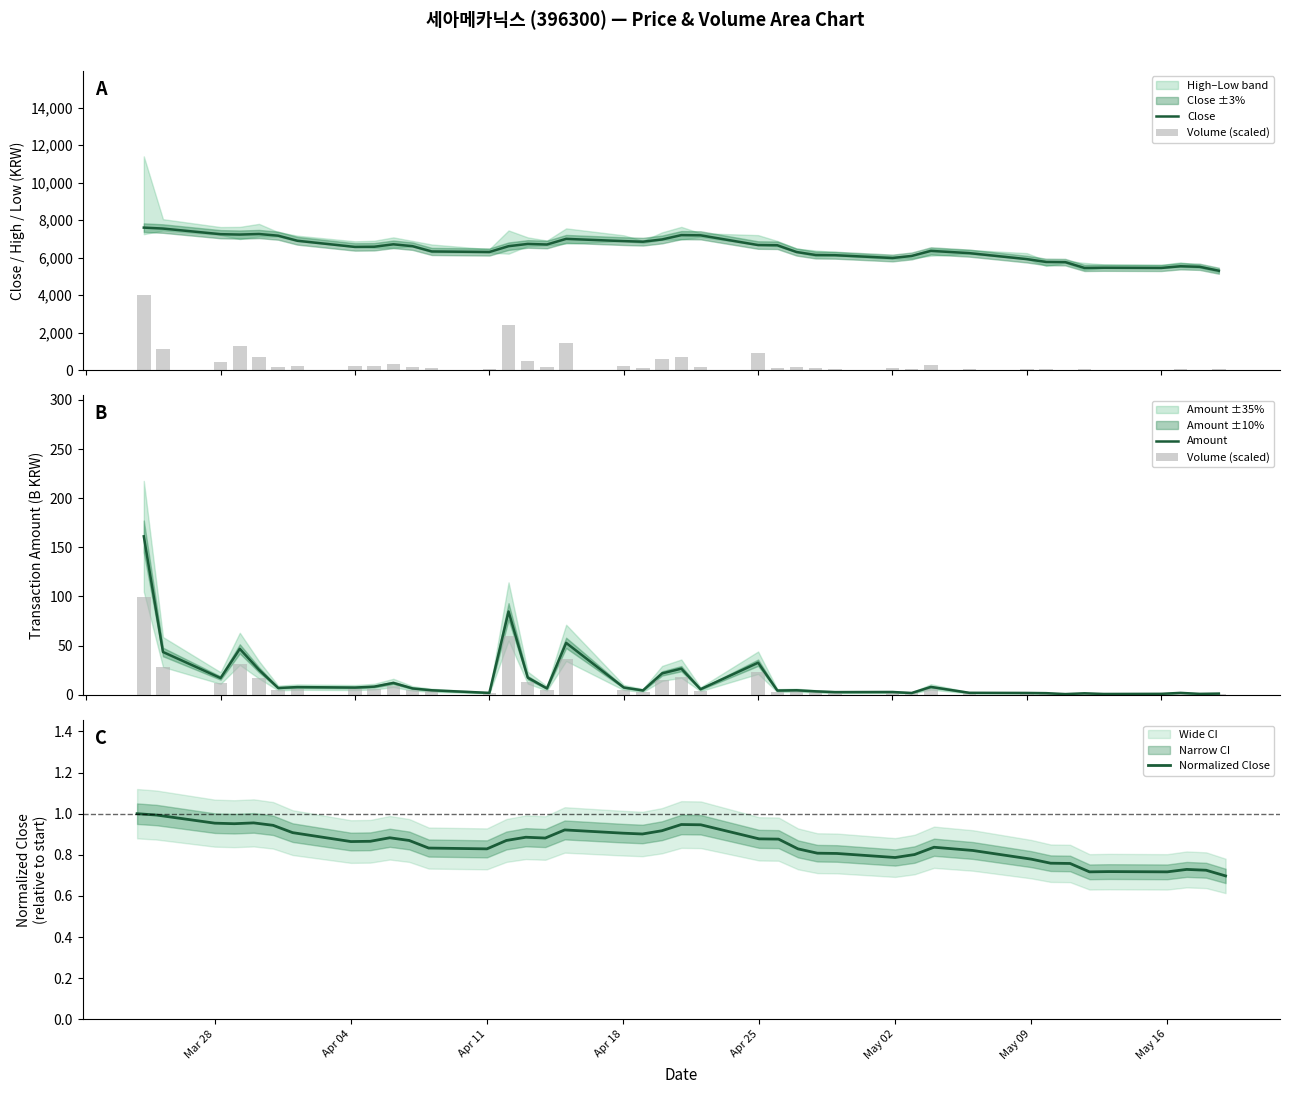

What is the minimum value for Close?

5300